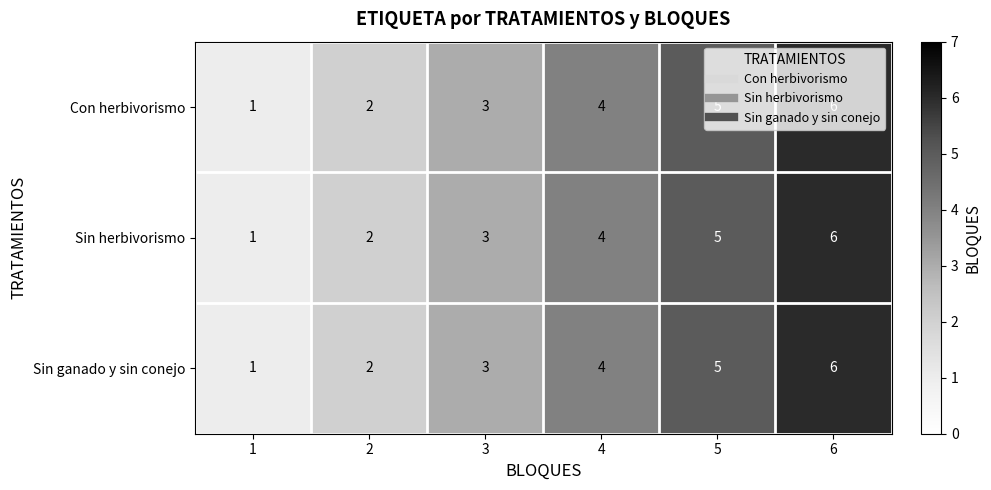

Rank the categories by Con herbivorismo value from highest to lowest.

6, 5, 4, 3, 2, 1